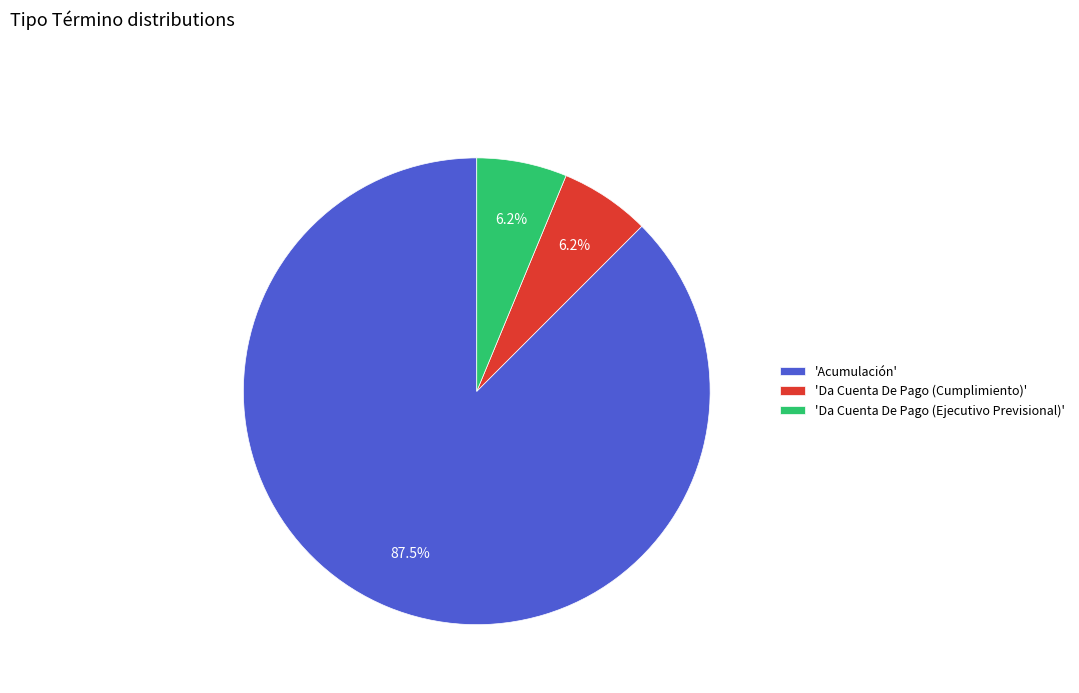

What is the majority slice?

'Acumulación'